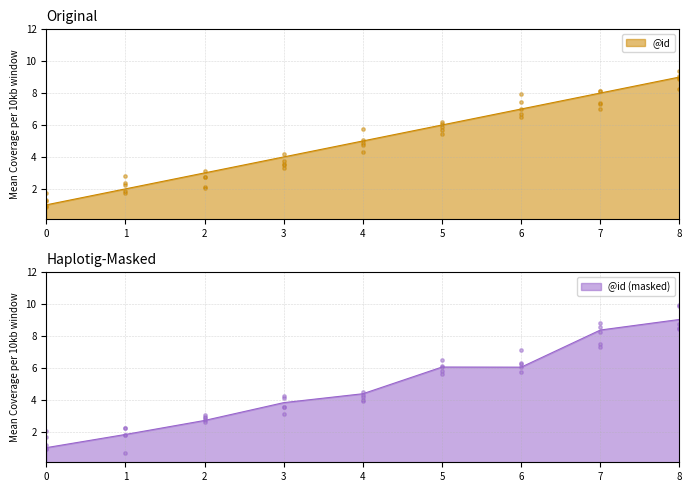

Approximately how many times larger is the value at 5 compared to 7?

0.8